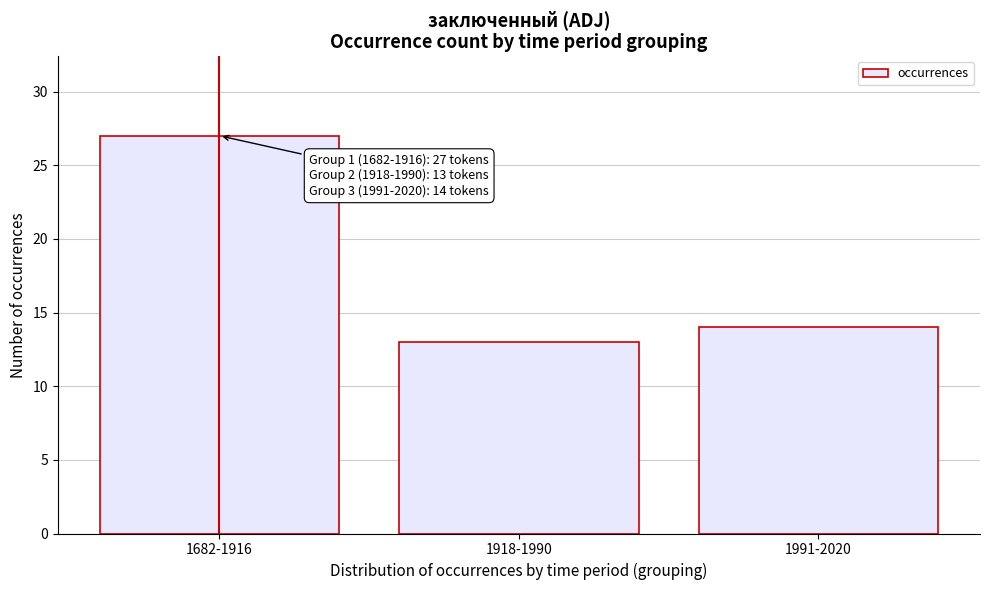

Reading left to right, list all the values displayed in this chart.

1682-1916=27	1918-1990=13	1991-2020=14